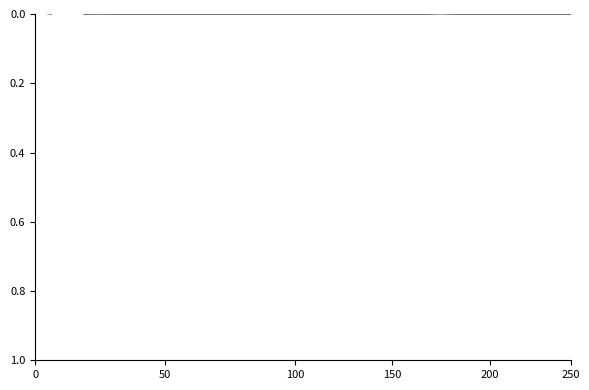

How many interior local valleys (lower than both neighbors) does the data have?

10